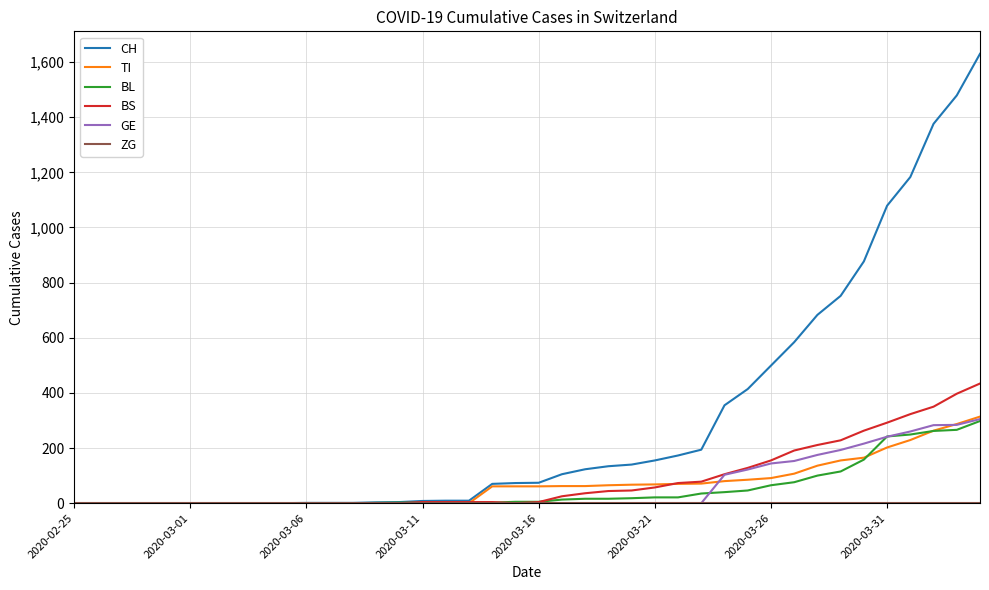

What is the maximum value shown in the chart?

1630